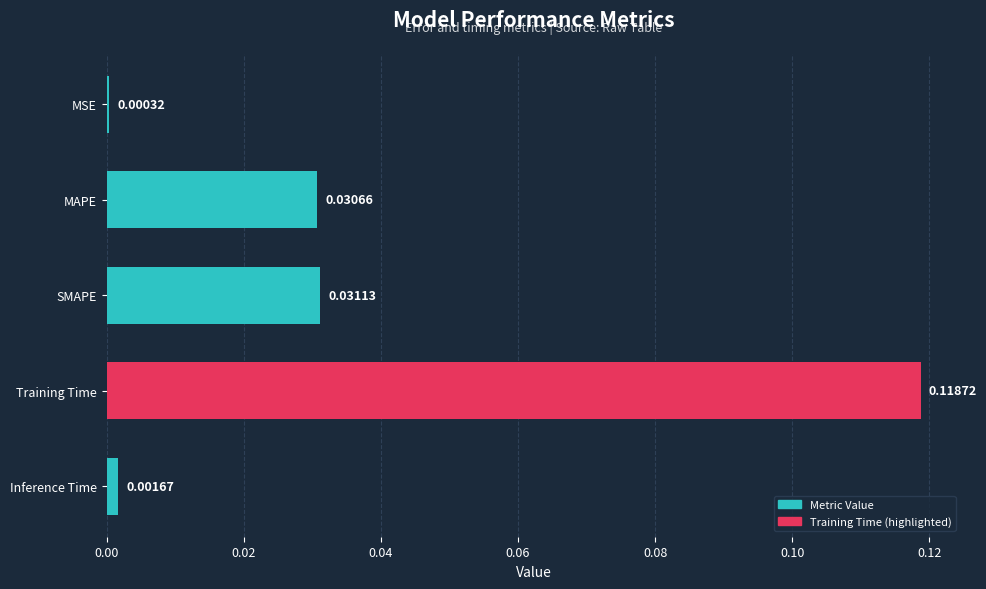

Which has a higher value, Training Time or MAPE?

Training Time